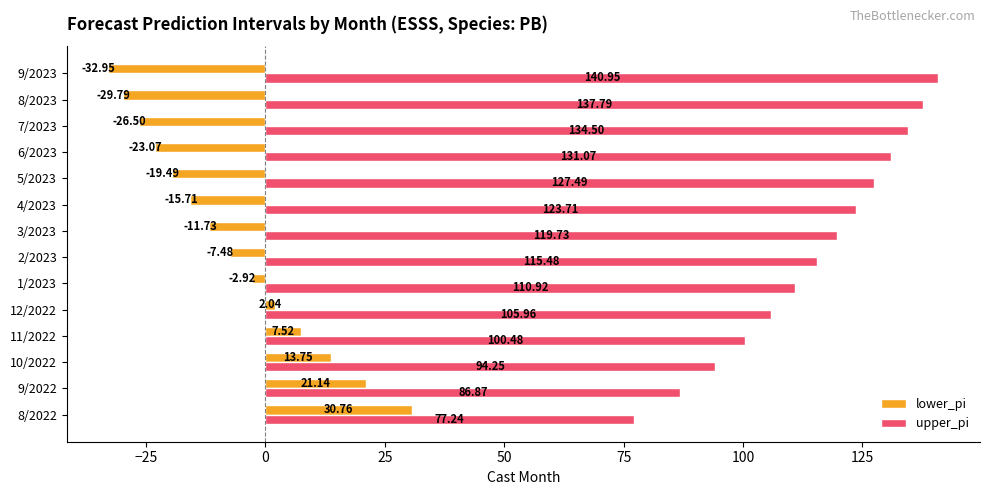

Which label corresponds to the largest value in the chart?

9/2023